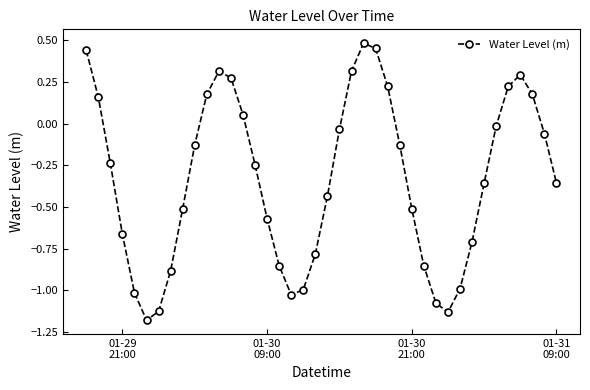

How many points are higher than both their immediate neighbors (excluding endpoints)?

3